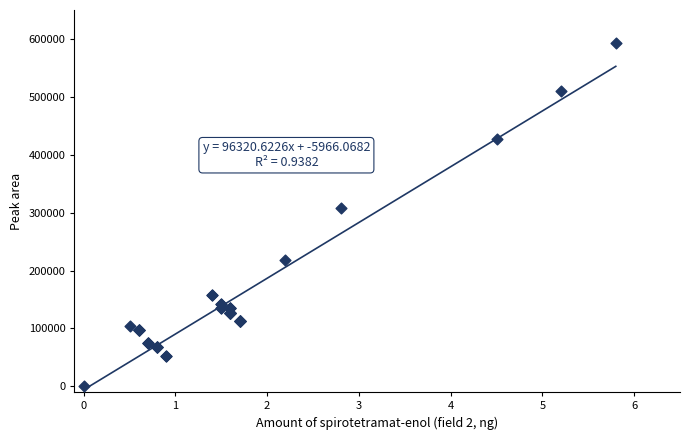

What Y value in the scatter plot is closest to 296250?

307500